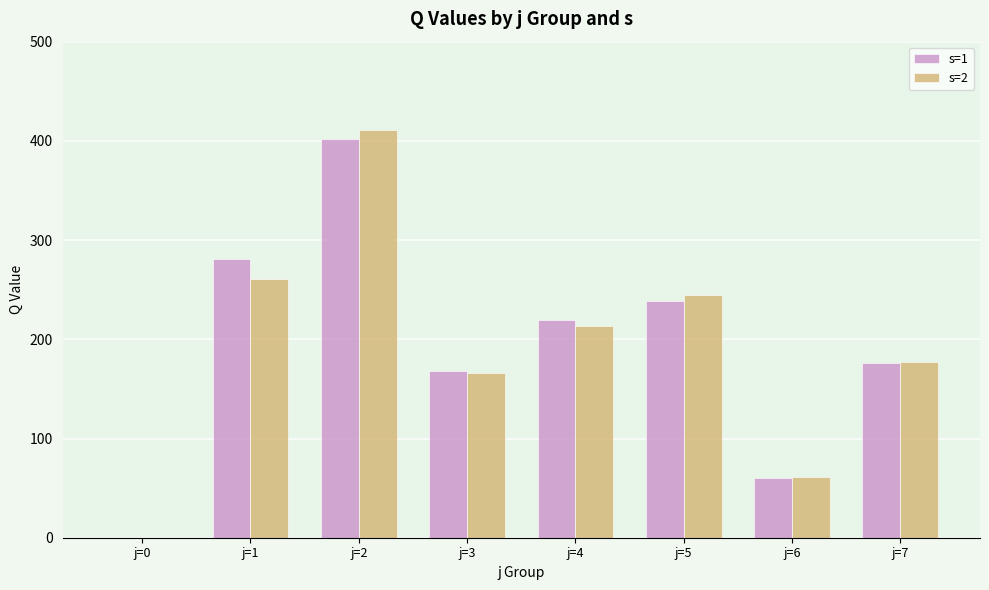

What is the maximum value for s=1?

402.0